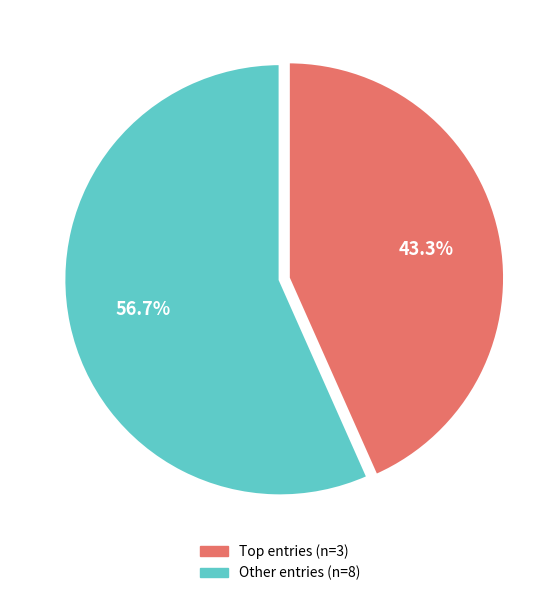

Does any single category account for the majority?

Yes